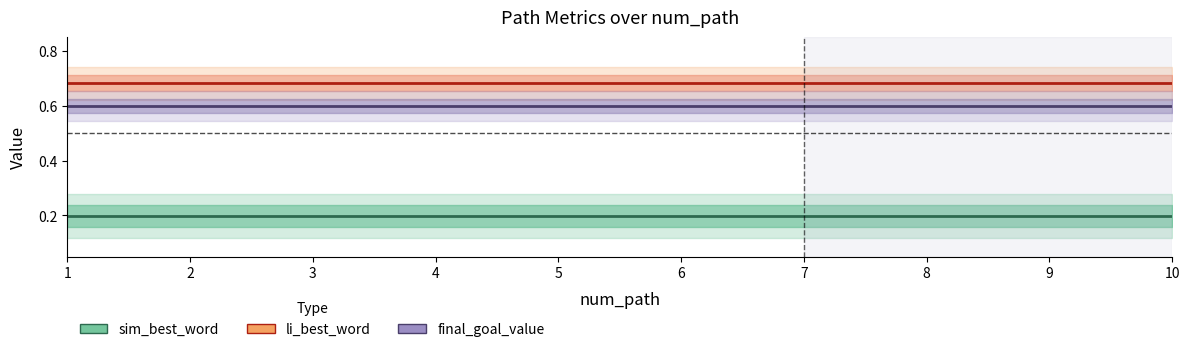

Is it true that li_best_word equals 0.2 at 3?

False